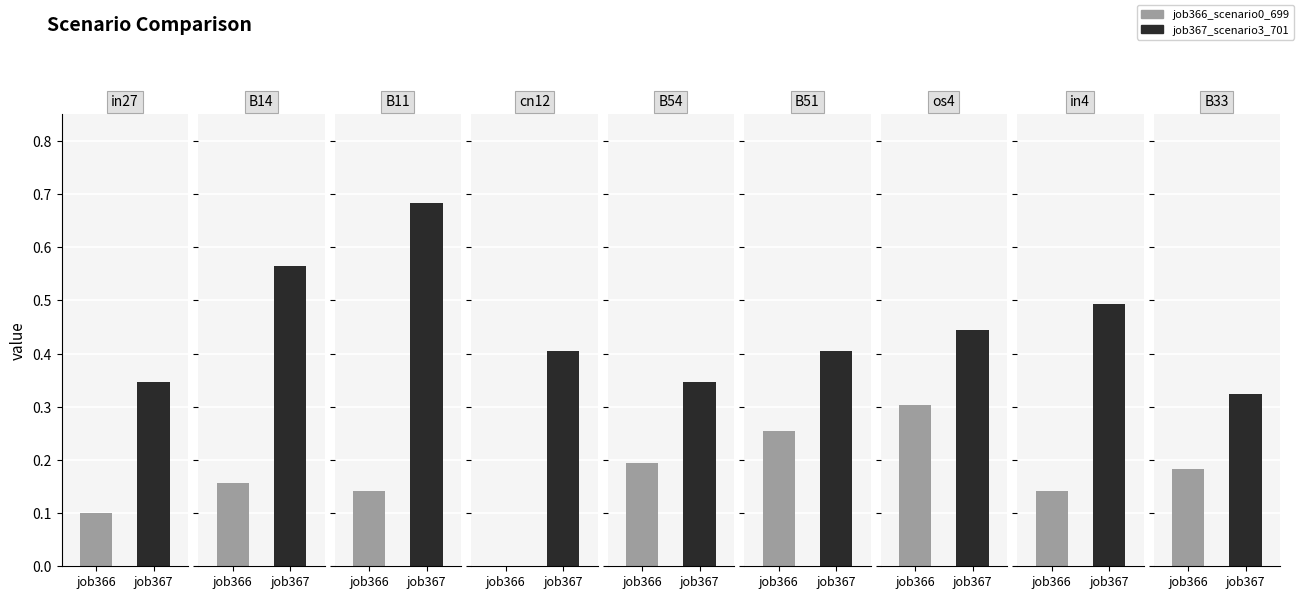

Reading right to left, transcribe all the data shown in this chart.

job366_scenario0_699: 0.2	0.1	0.3	0.3	0.2	0.0	0.1	0.2	0.1
job367_scenario3_701: 0.3	0.5	0.4	0.4	0.3	0.4	0.7	0.6	0.3